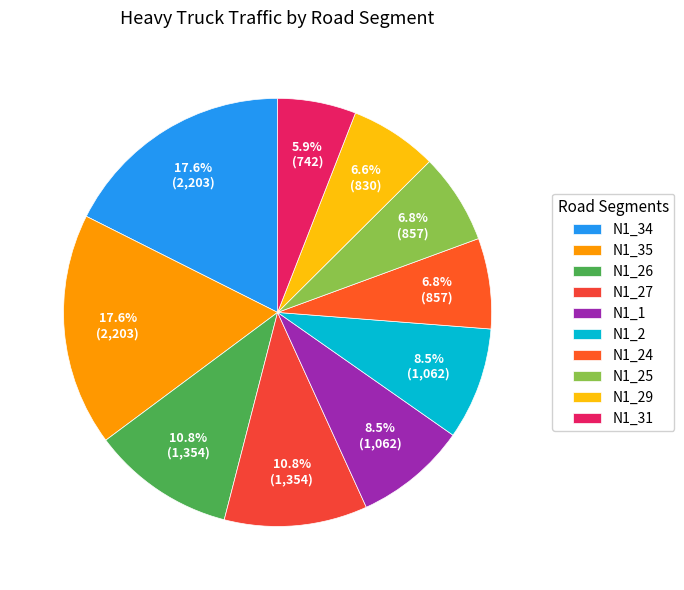

To the nearest percent, what is the difference between the largest and smallest slice percentages?

12%